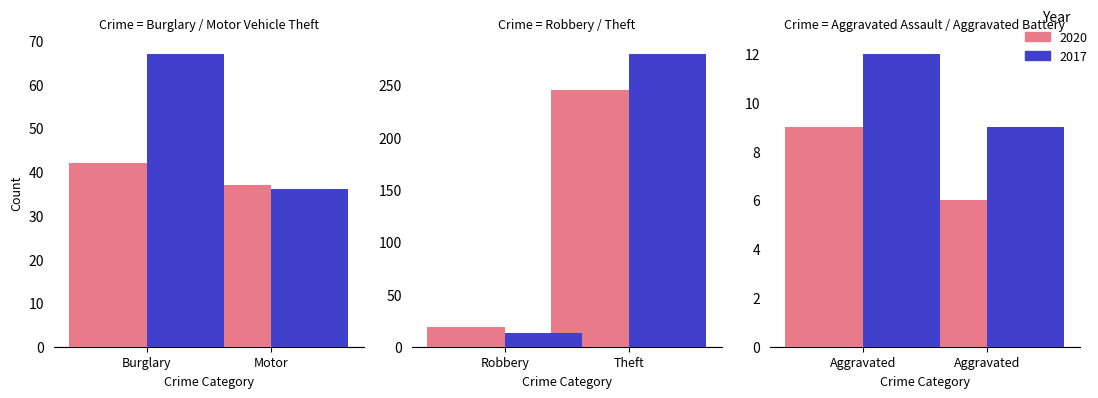

List the series in order of their peak value, highest first.

2017, 2020